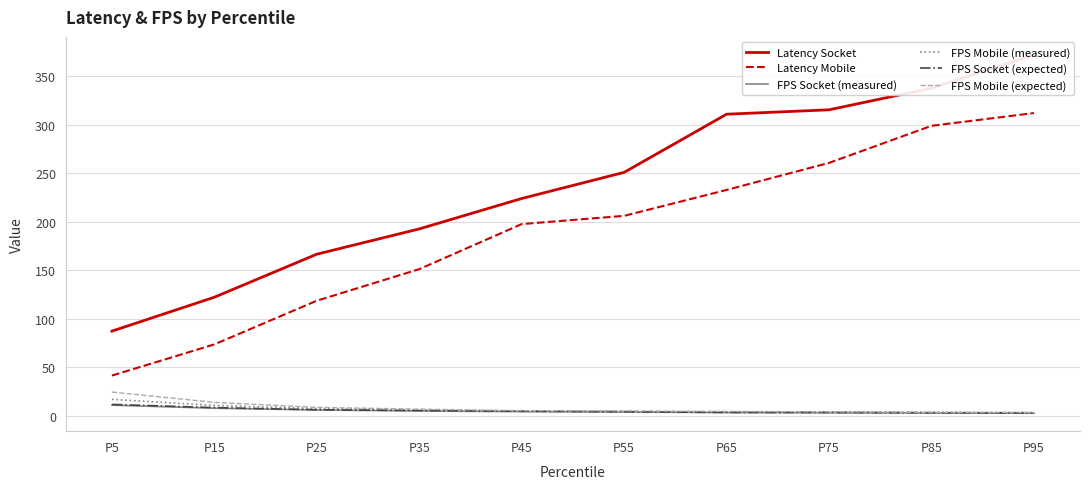

True or false: FPS Mobile (expected) and FPS Socket (measured) intersect in this chart.

False